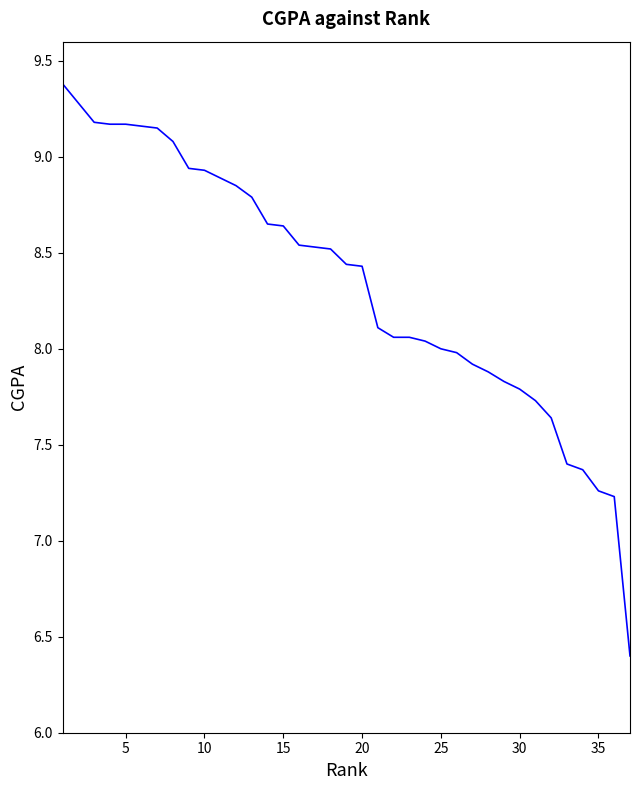

How many lines are shown in the chart?

1